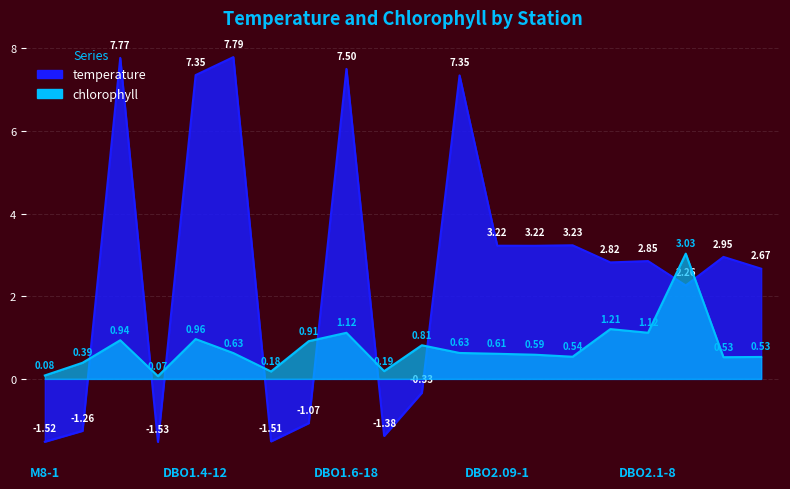

What is the maximum value for chlorophyll?

3.0